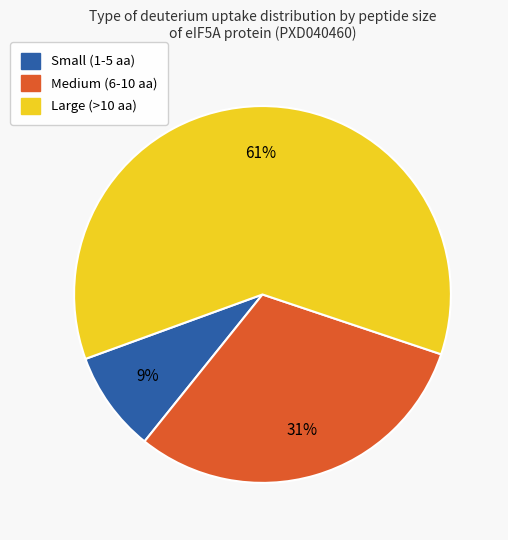

Do Small (1-5 aa) and Medium (6-10 aa) together represent more than half of the pie?

No